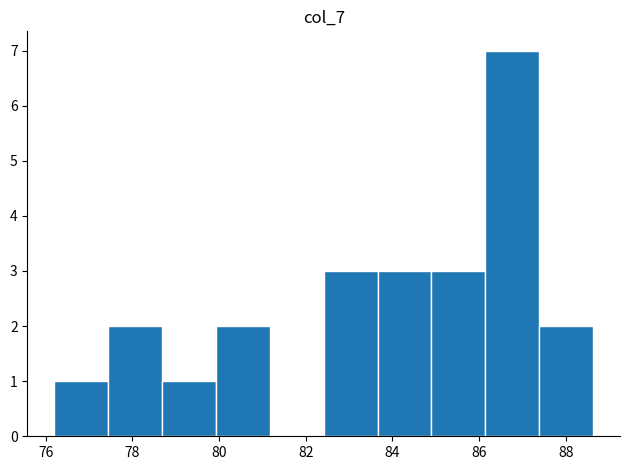

Reading left to right, transcribe this chart: for each bar, give the range it covers on the x-axis and its height. Neither the bar edges nor the heights are printed on the chart, so give them approximately, as read against the axes.

76.2 to 77.4: 1
77.4 to 78.6: 2
78.6 to 80.0: 1
80.0 to 81.2: 2
81.2 to 82.4: 0
82.4 to 83.6: 3
83.6 to 85.0: 3
85.0 to 86.2: 3
86.2 to 87.4: 7
87.4 to 88.6: 2